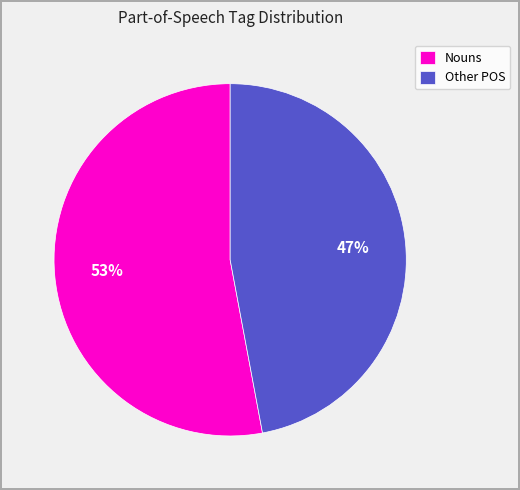

To the nearest percent, what percentage of the pie is Nouns?

53%